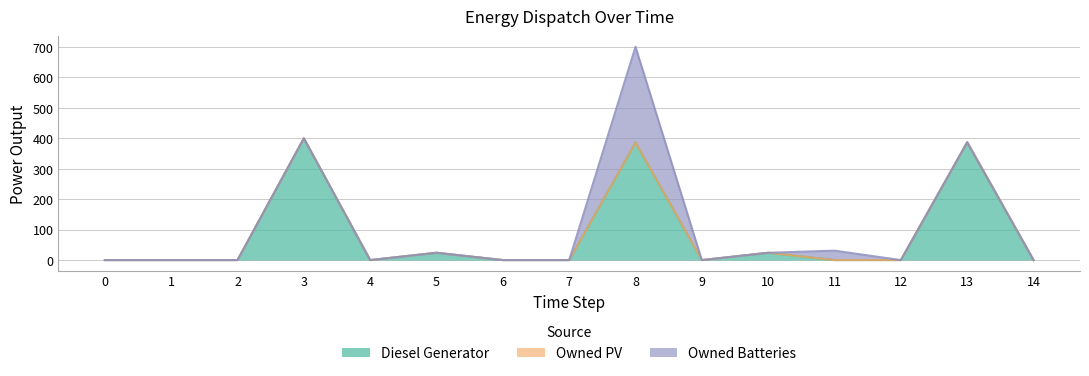

Which series has the widest spread of values?

Diesel Generator